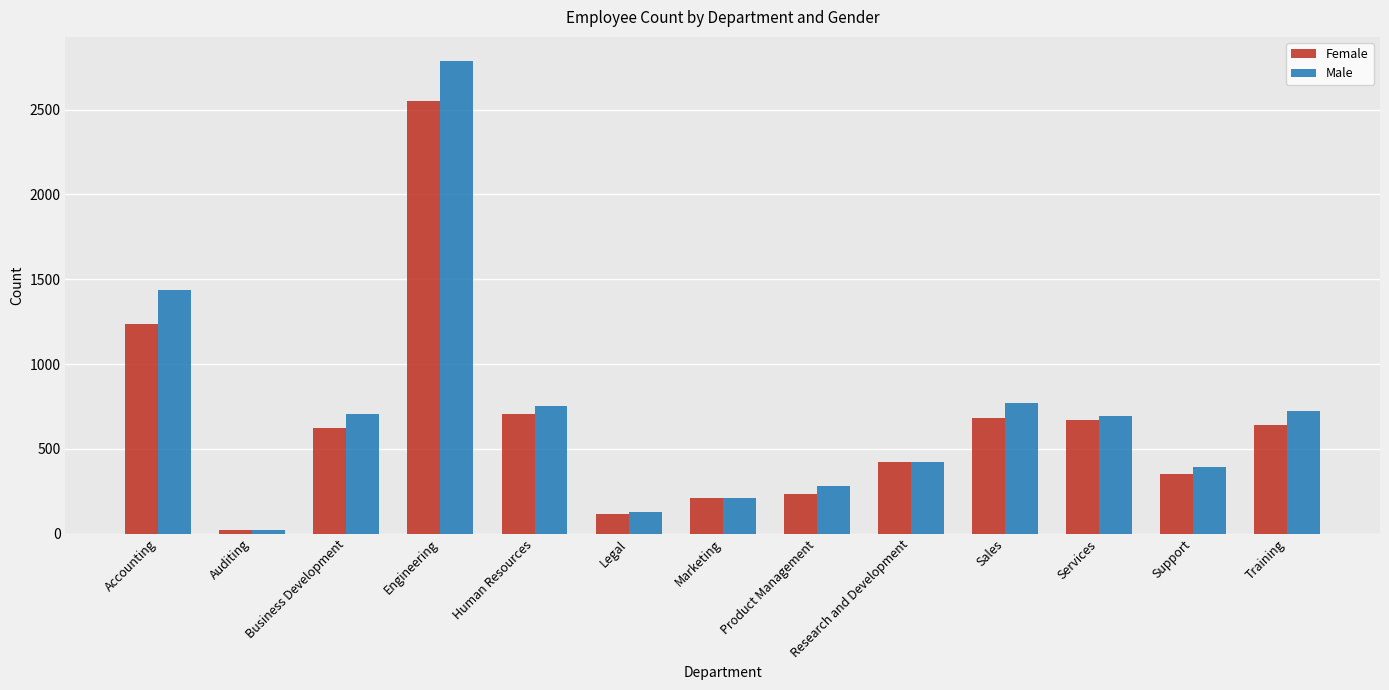

At which label does Male reach its minimum?

Auditing